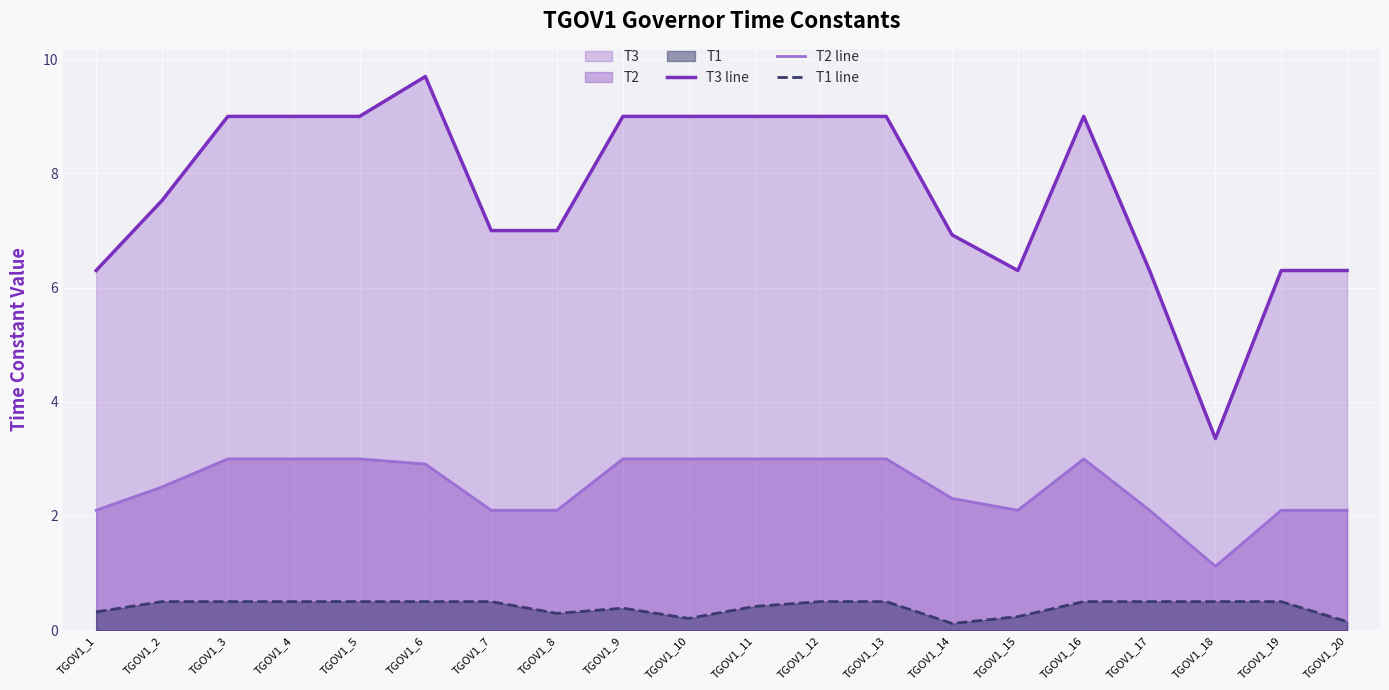

What is the spread (max minus min) of values at TGOV1_6?

9.2